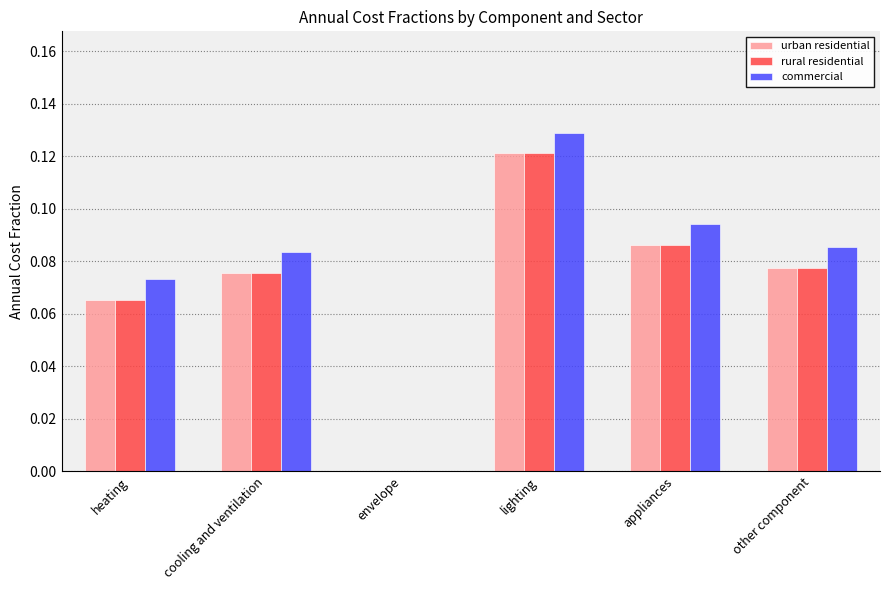

Between envelope and appliances, which series saw the biggest shift?

commercial